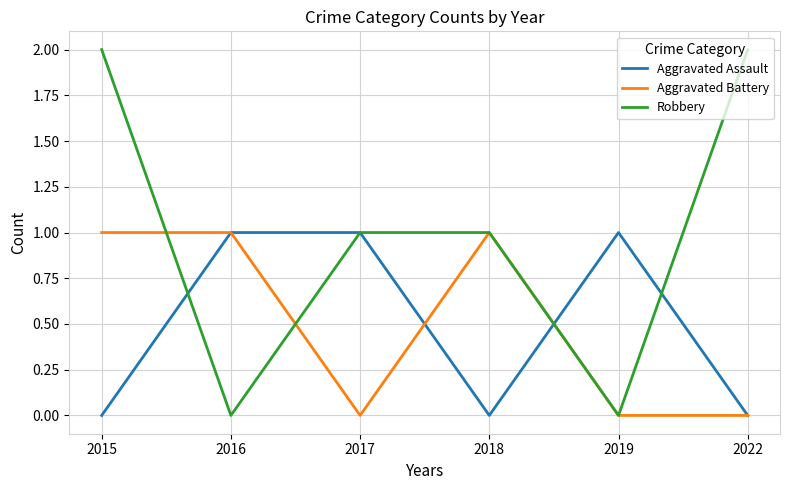

Which series has the largest range (max minus min)?

Robbery